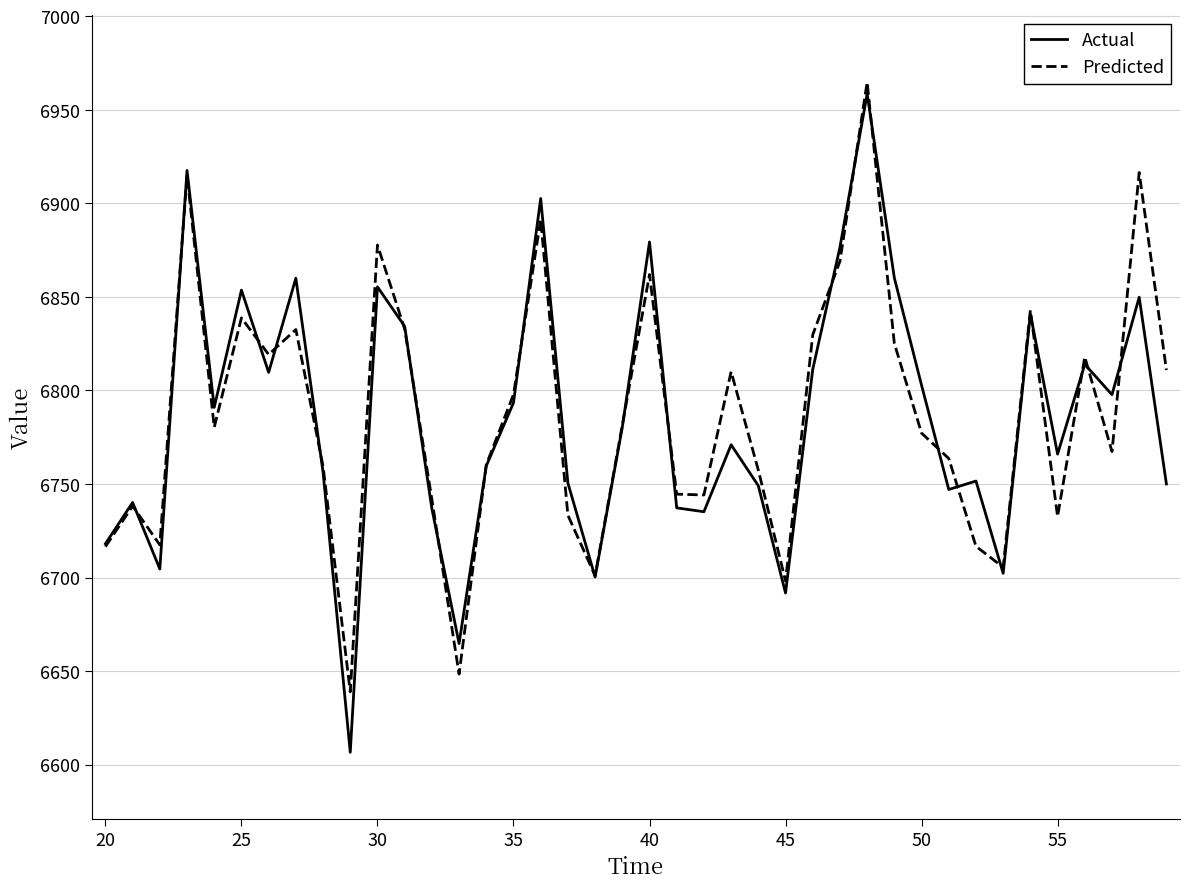

Does the chart have visible grid lines?

Yes